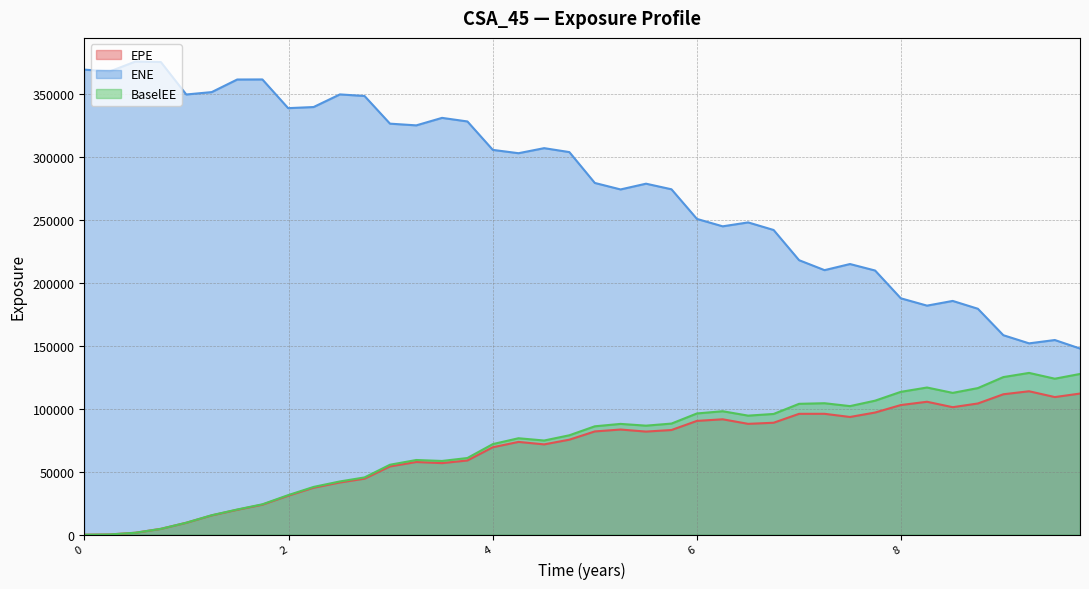

True or false: ENE and EPE cross at least once.

False